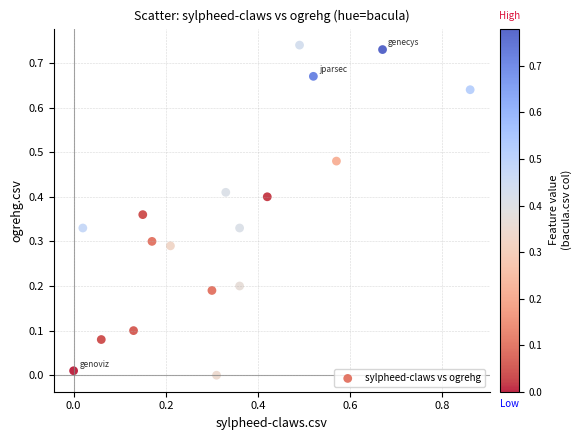

What is the range of X values (max minus min)?

0.9